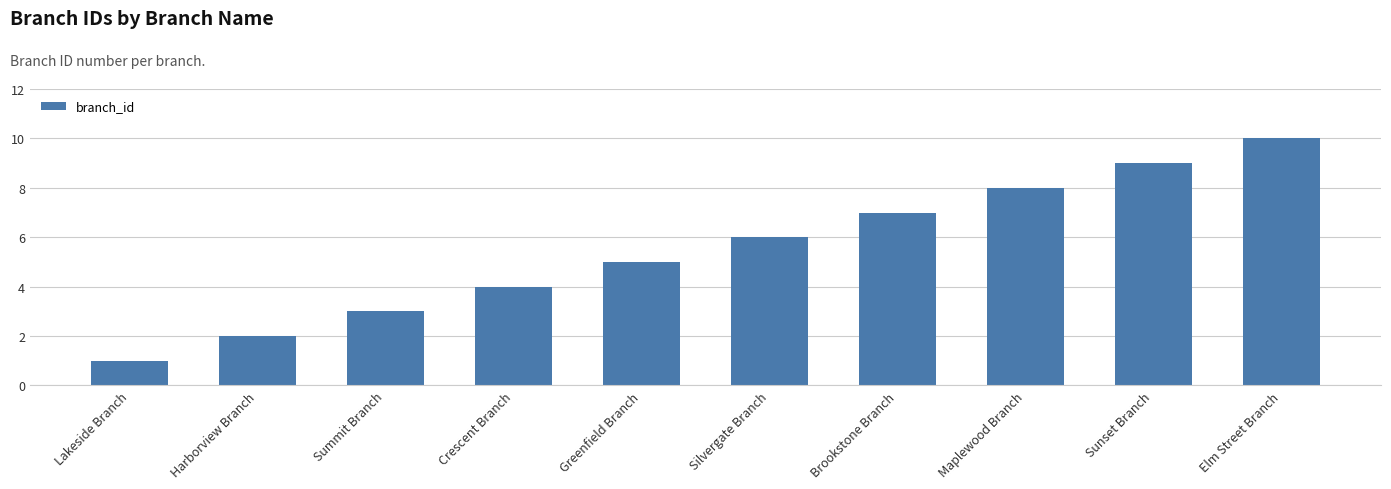

What is the difference between the values at Sunset Branch and Maplewood Branch?

1